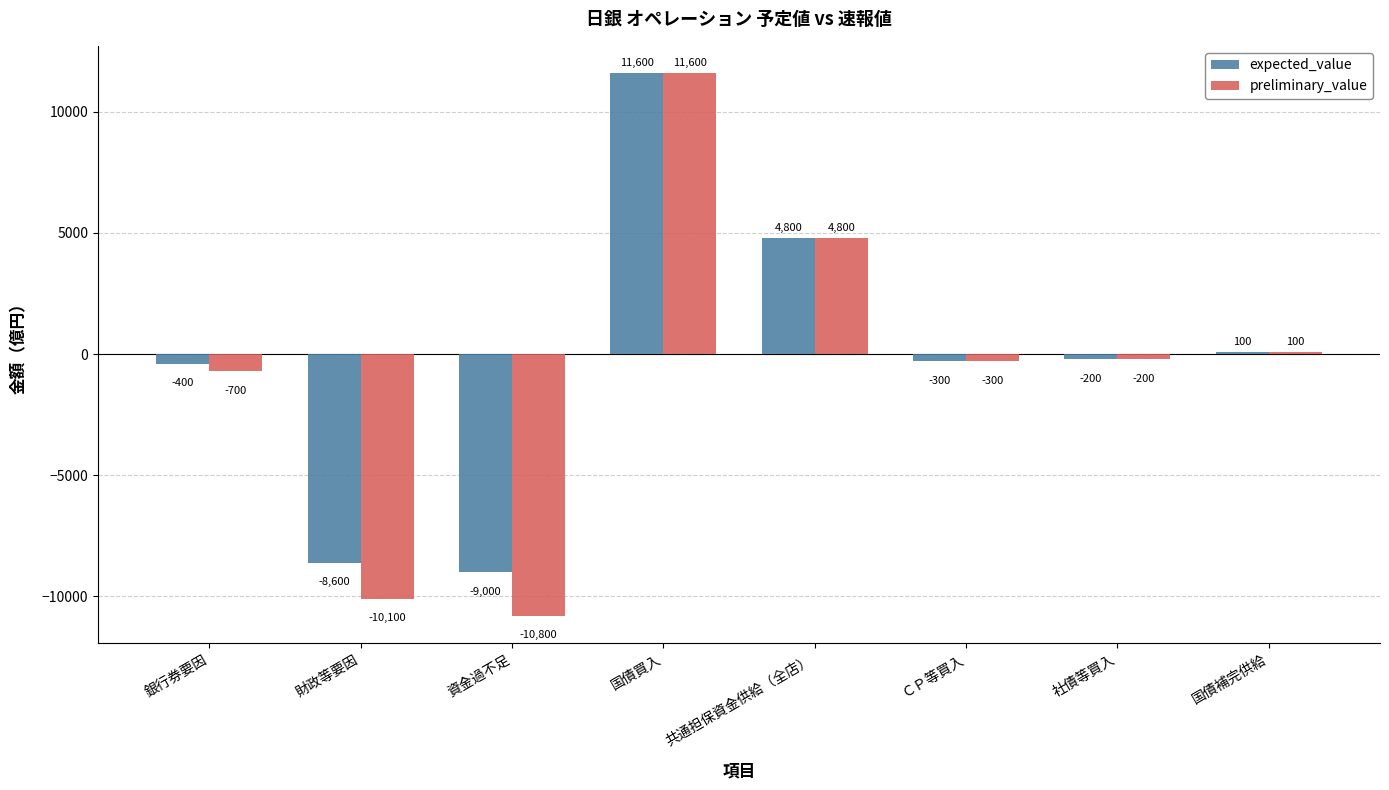

What is the total value across all series at 国債補完供給?

200